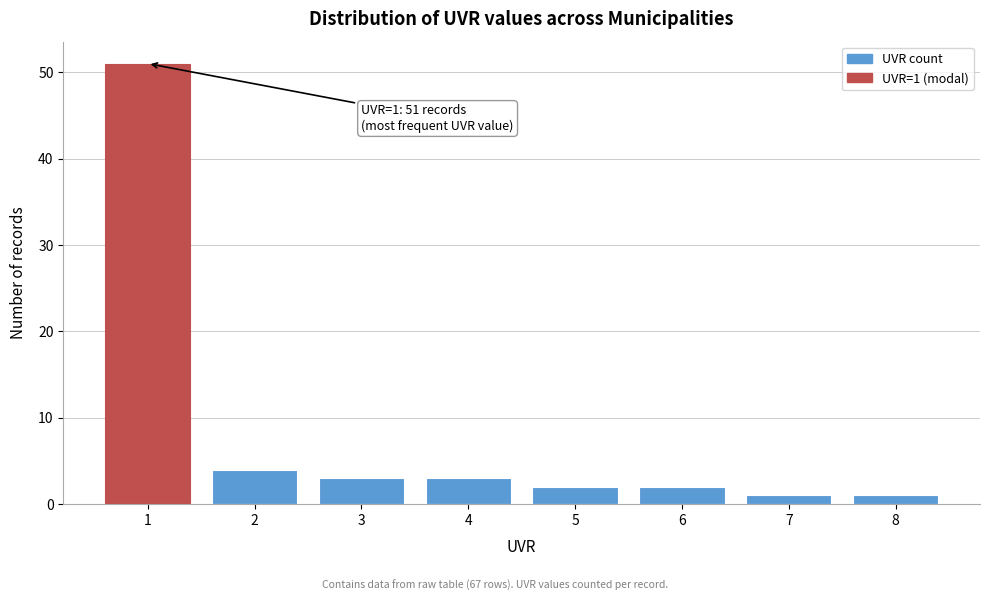

Reading left to right, list all the values displayed in this chart.

51	4	3	3	2	2	1	1